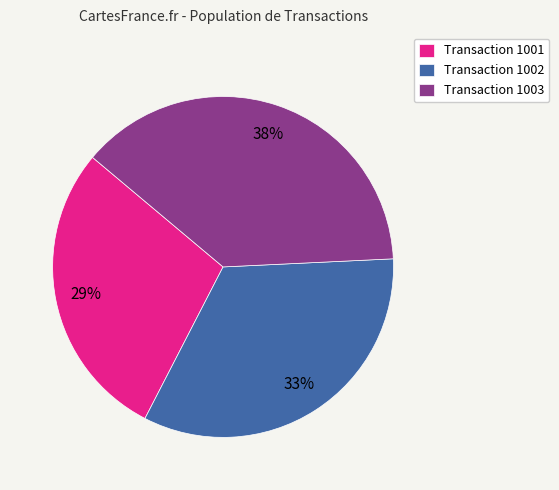

To the nearest percent, what is the average slice percentage?

33%